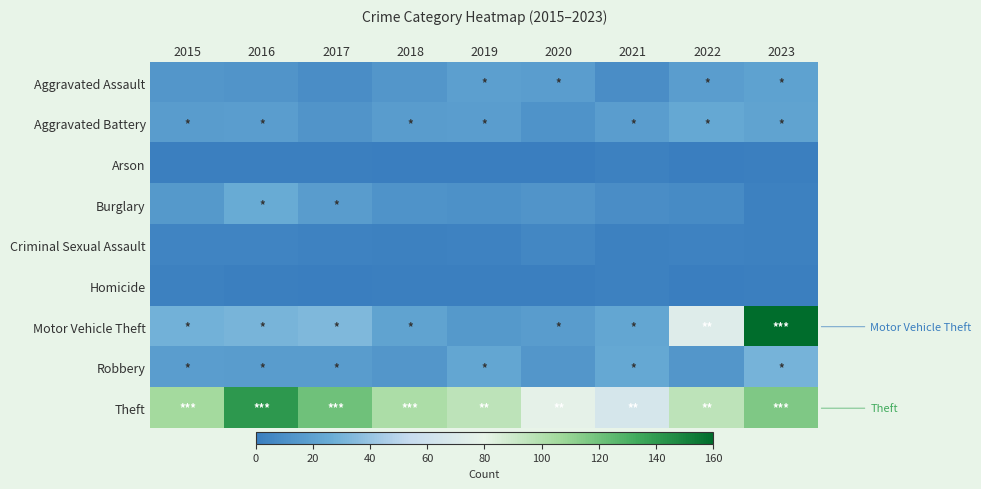

Reading right to left, extract all data points from this chart.

Aggravated Assault: 2023=20	2022=18	2021=9	2020=18	2019=19	2018=14	2017=9	2016=13	2015=14
Aggravated Battery: 2023=21	2022=24	2021=18	2020=12	2019=18	2018=17	2017=13	2016=18	2015=17
Arson: 2023=1	2022=0	2021=2	2020=0	2019=0	2018=0	2017=1	2016=1	2015=1
Burglary: 2023=2	2022=8	2021=9	2020=13	2019=11	2018=12	2017=17	2016=25	2015=15
Criminal Sexual Assault: 2023=2	2022=3	2021=2	2020=5	2019=3	2018=2	2017=3	2016=4	2015=4
Homicide: 2023=1	2022=0	2021=2	2020=1	2019=1	2018=1	2017=0	2016=1	2015=2
Motor Vehicle Theft: 2023=160	2022=72	2021=23	2020=17	2019=15	2018=21	2017=33	2016=31	2015=29
Robbery: 2023=30	2022=14	2021=24	2020=14	2019=23	2018=14	2017=17	2016=17	2015=18
Theft: 2023=116	2022=96	2021=65	2020=78	2019=96	2018=102	2017=120	2016=141	2015=105